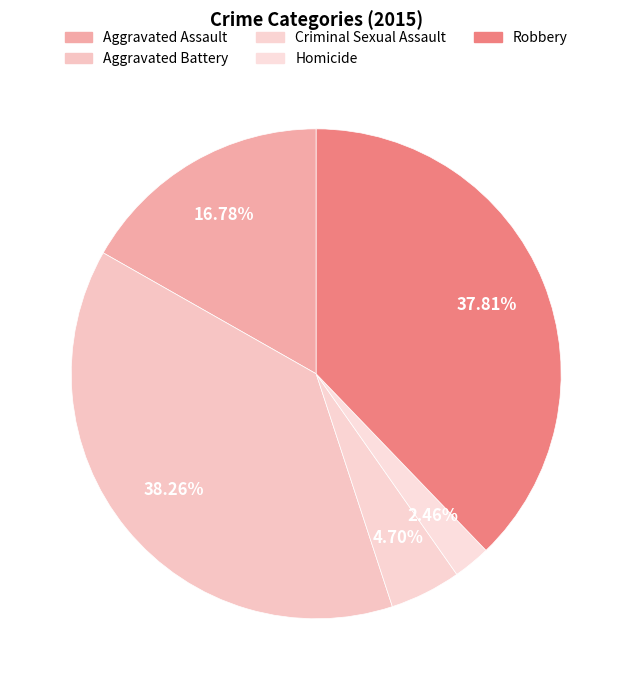

What is the total percentage of Homicide and Aggravated Assault?

19.2%